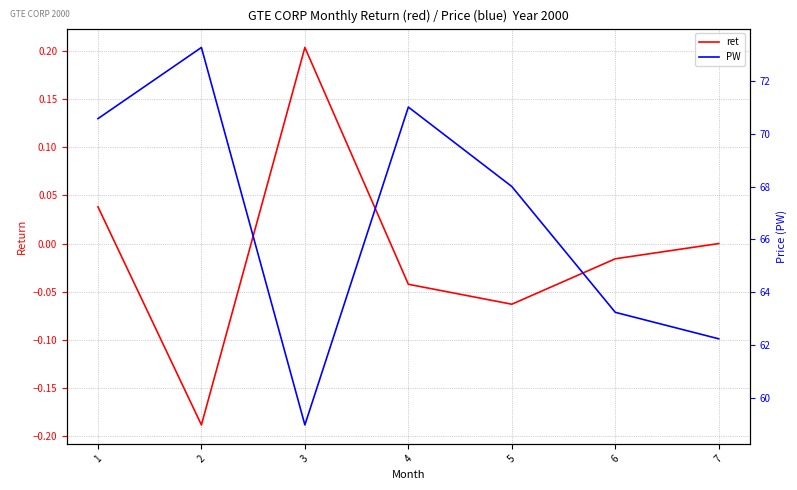

What are all the series names shown in the legend?

ret, PW